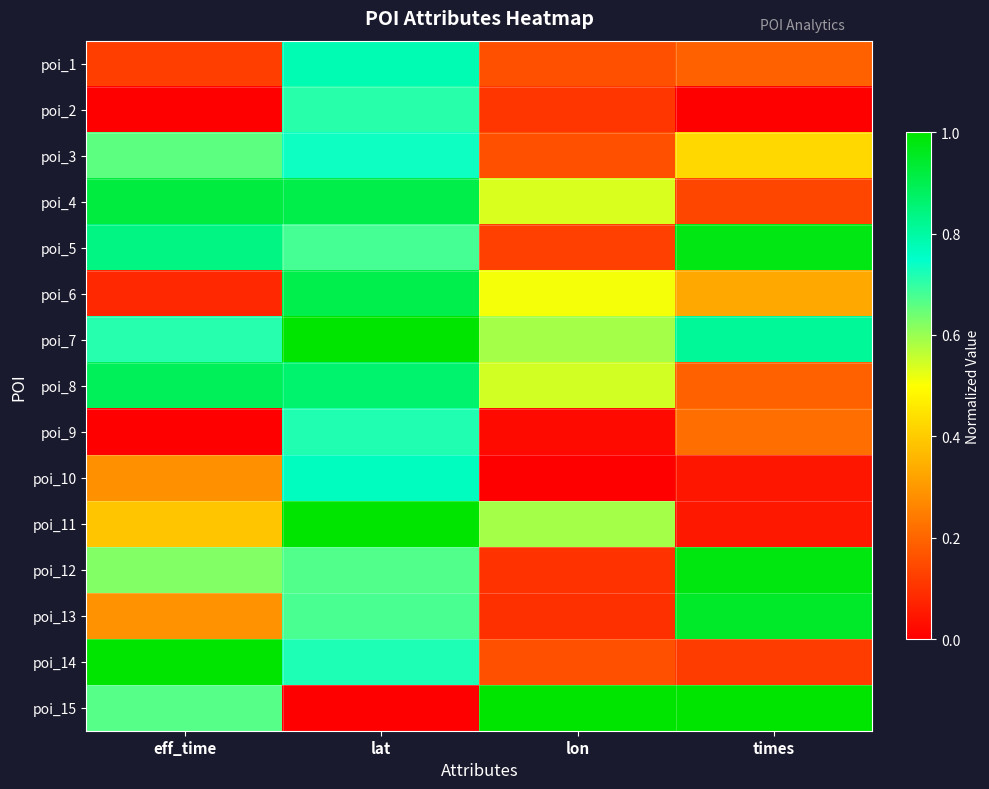

At lon, list the series in order from largest to smallest.

poi_15, poi_11, poi_7, poi_8, poi_4, poi_6, poi_14, poi_1, poi_3, poi_5, poi_2, poi_12, poi_13, poi_9, poi_10